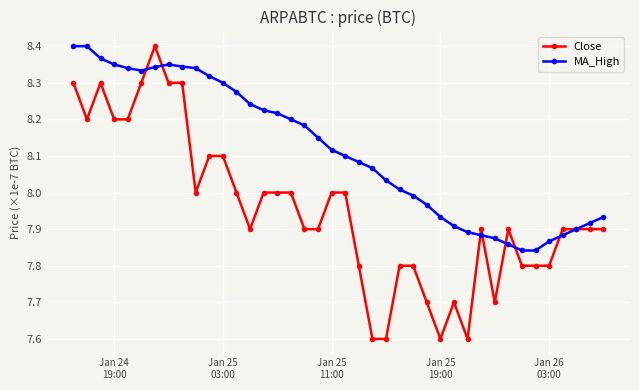

True or false: Close has more than 0 interior local peaks.

True